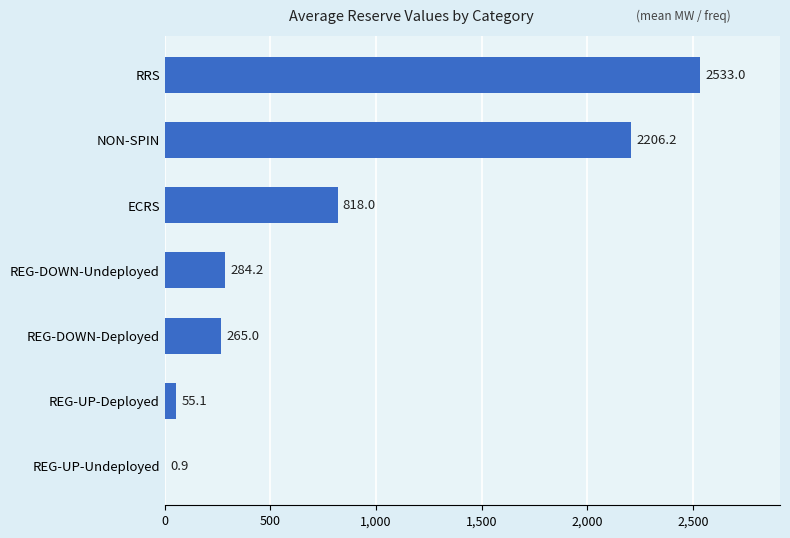

True or false: the data shows 480.3 at REG-DOWN-Undeployed.

False